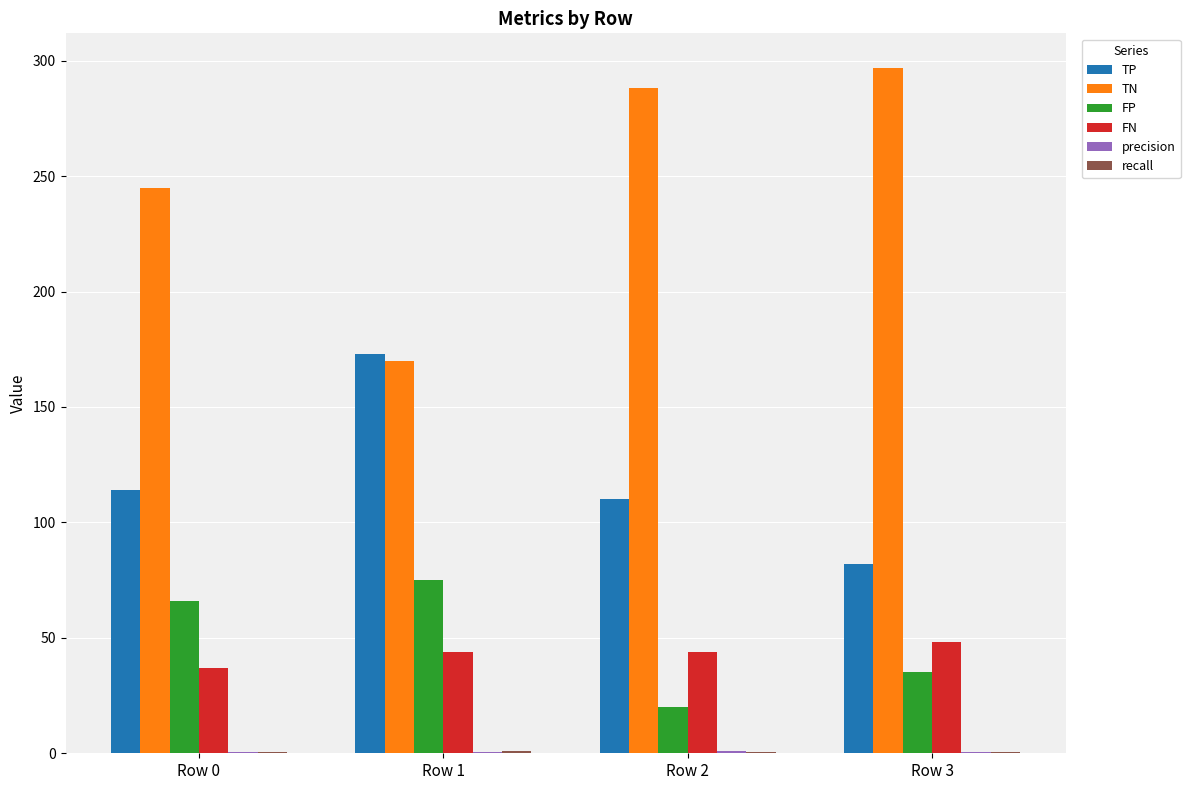

What is the sum of all TN values?

1000.0